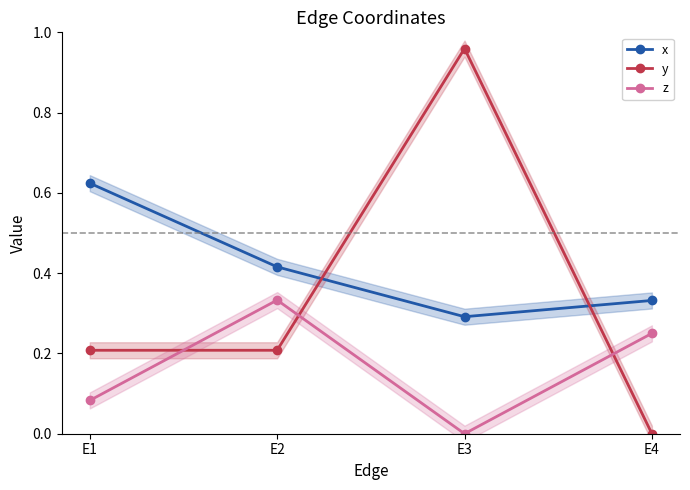

What are all the series names shown in the legend?

x, y, z